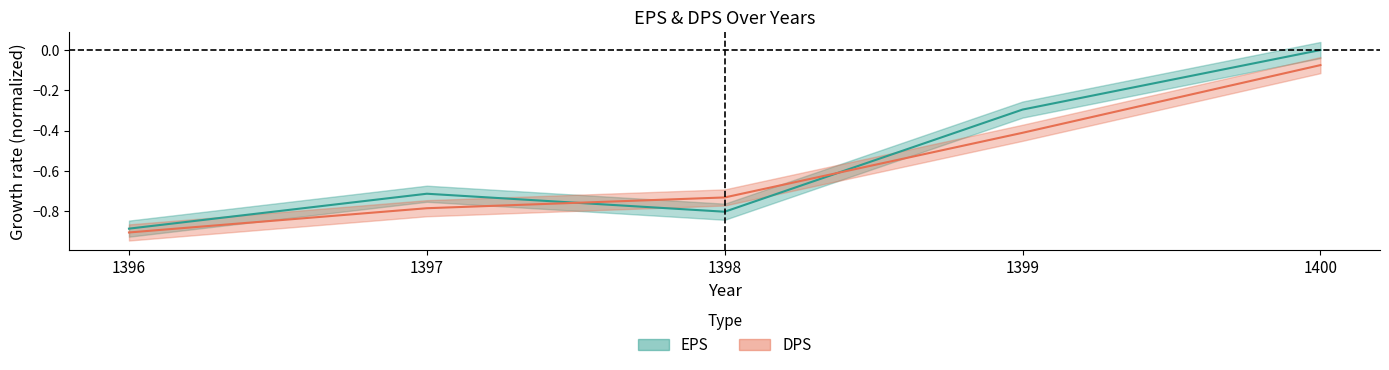

Which series has the widest spread of values?

EPS